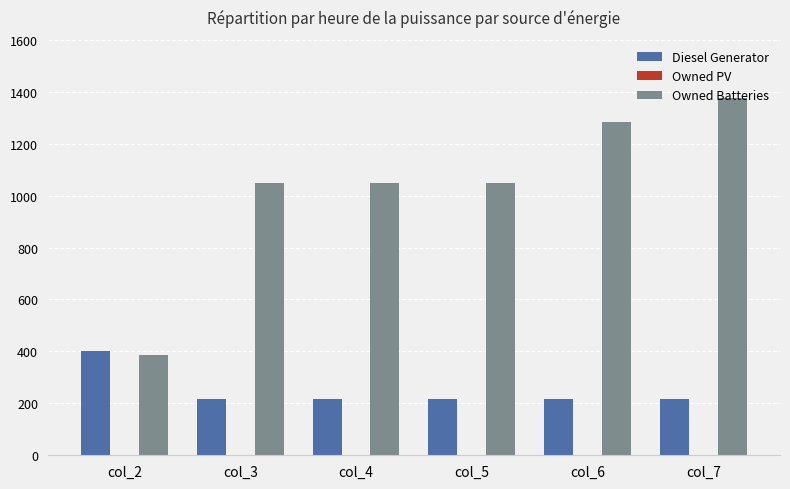

Does the chart contain any negative values?

No